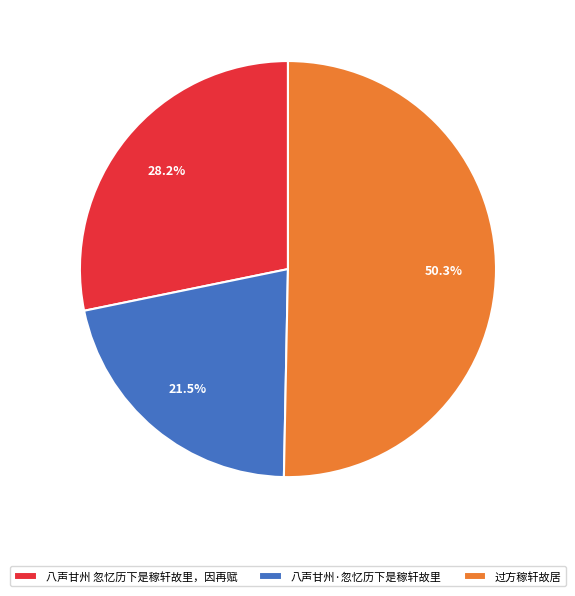

To the nearest percent, what portion does 过方稼轩故居 represent?

50%